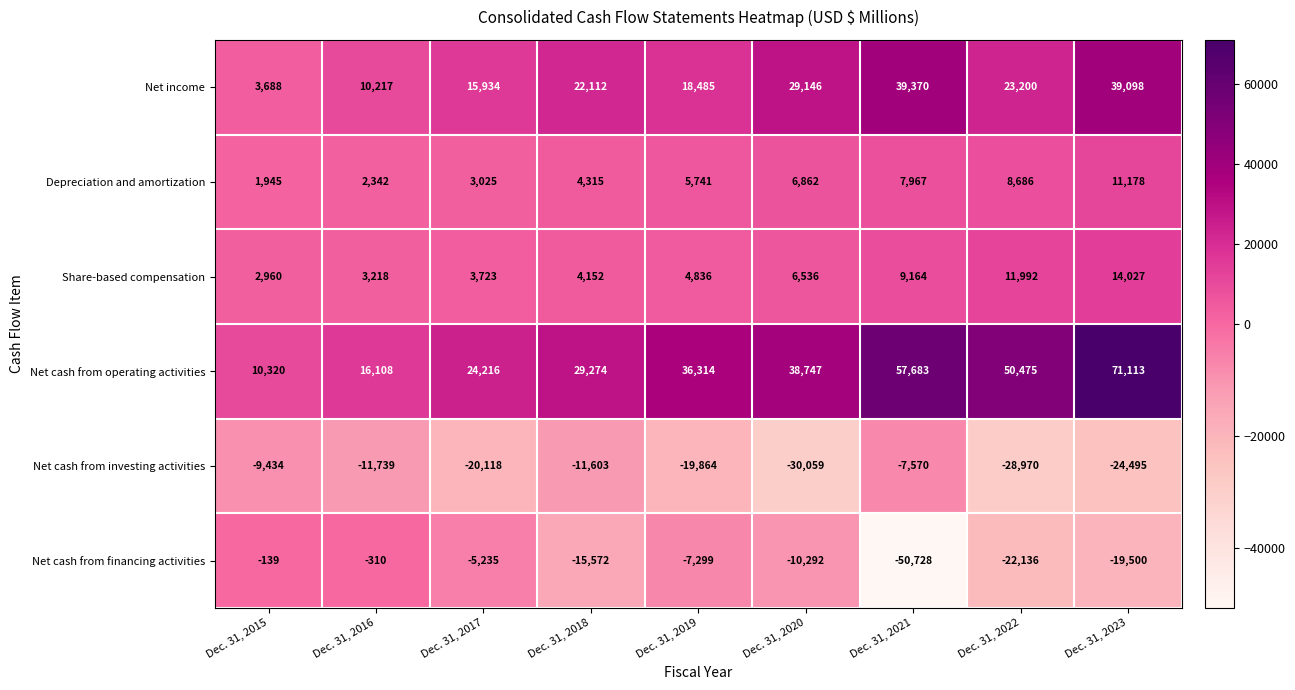

What is the total value across all series at Dec. 31, 2021?

55886